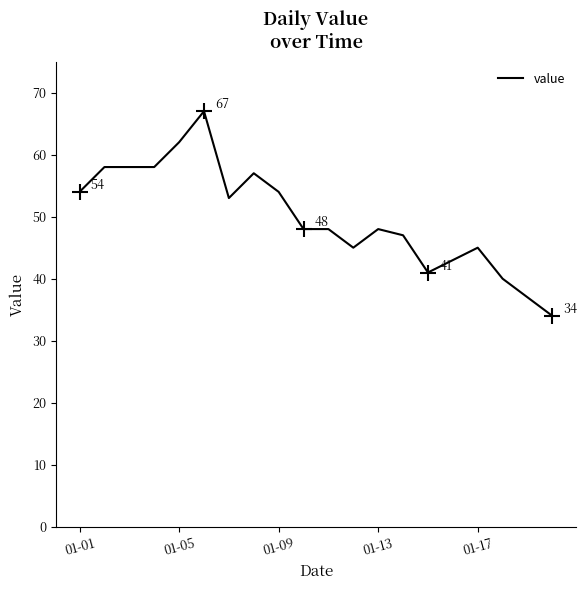

What is the difference between the maximum and minimum values?

33